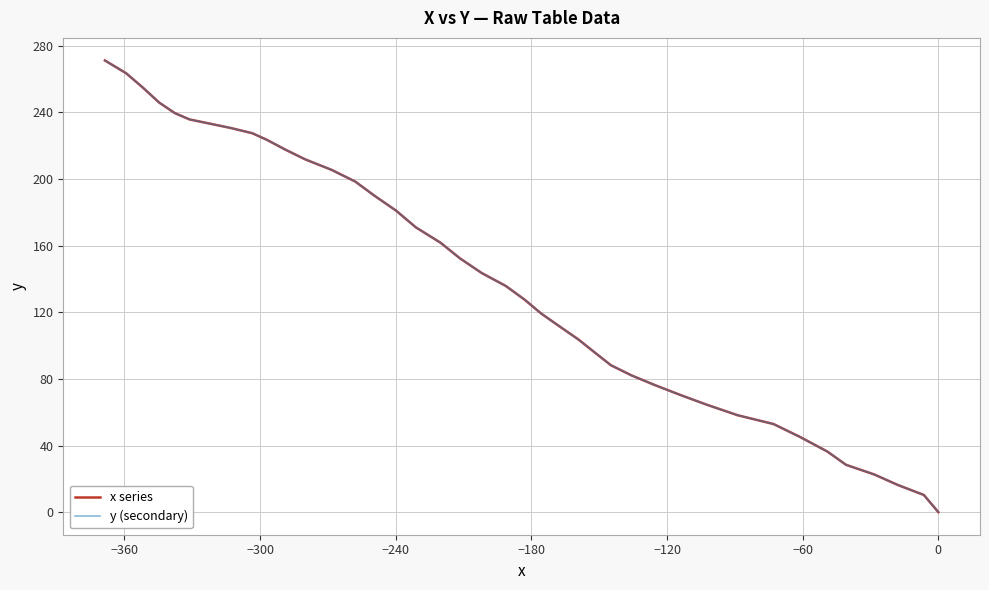

True or false: y (secondary) and x series intersect in this chart.

False